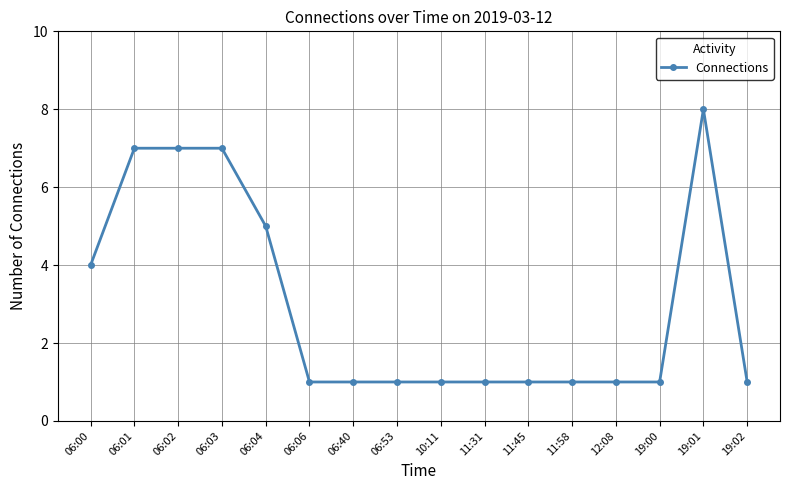

What is the sum of all values?

48